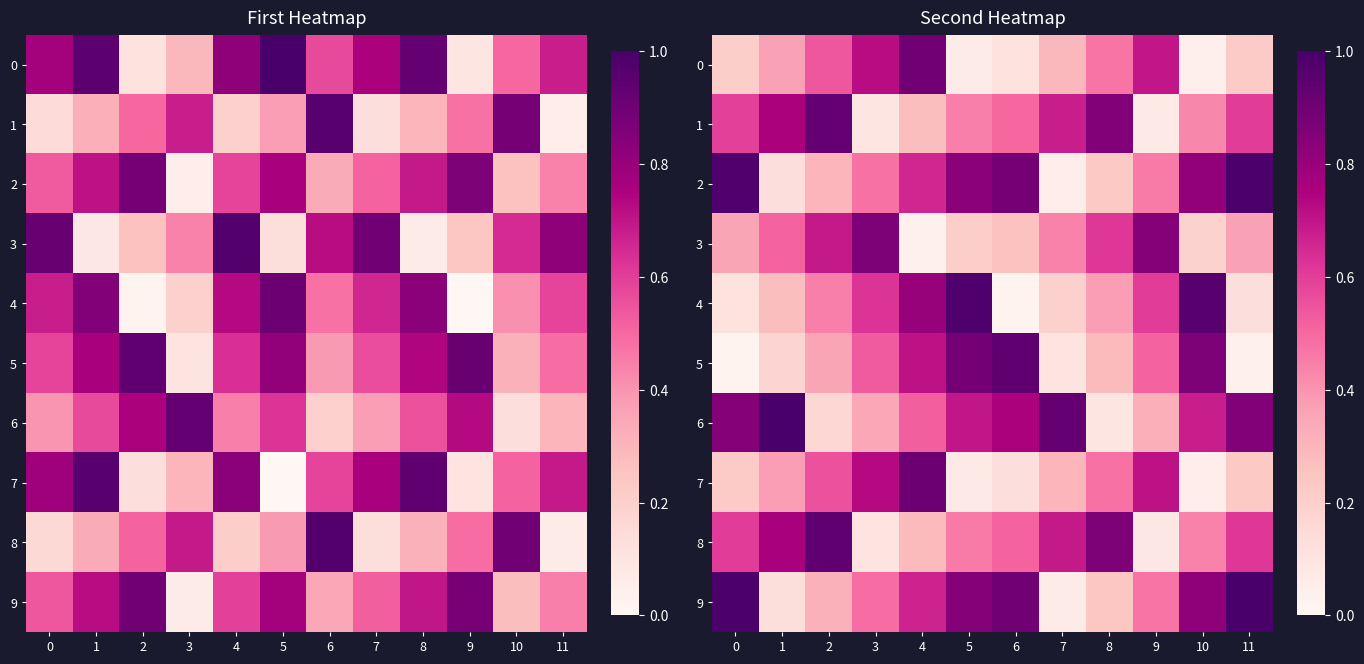

What is the difference between the 6 values at 1 and 0?

0.2